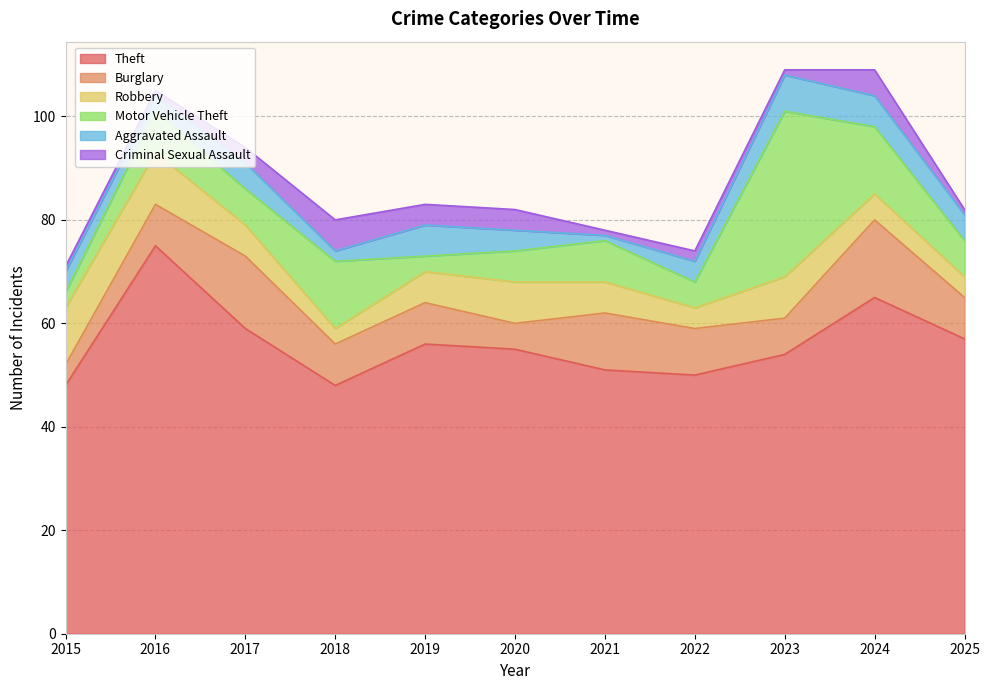

What is the value of the Burglary point at the 1st from the left?

4